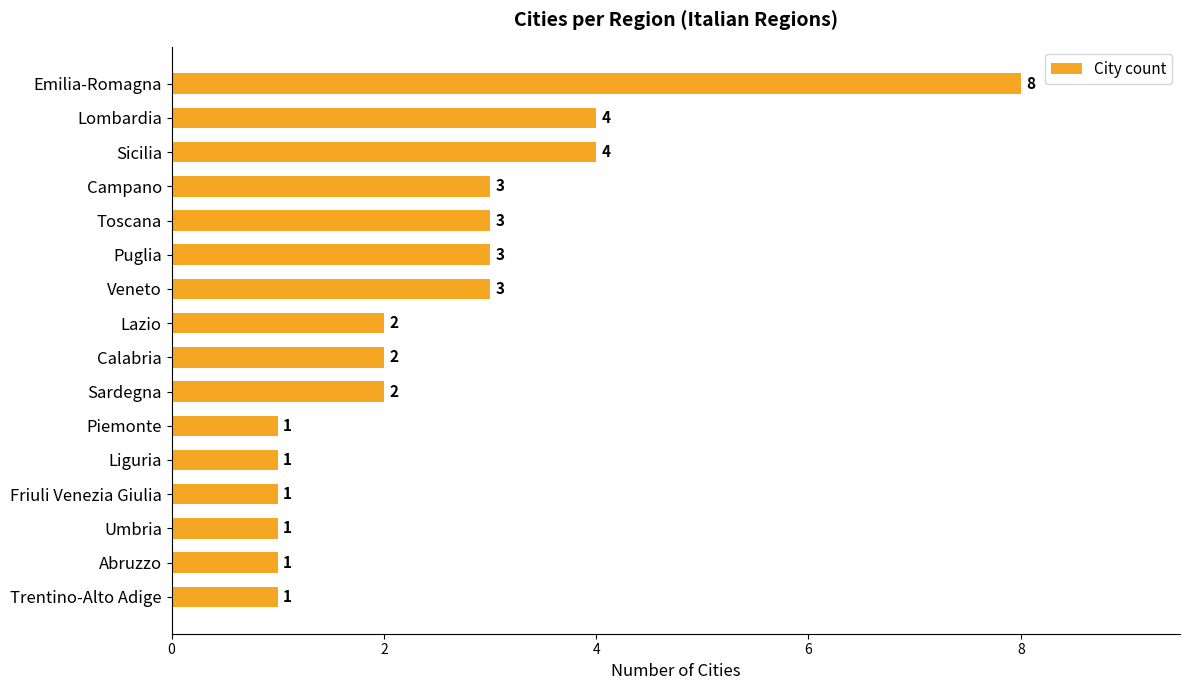

How many data points are less than 2?

6